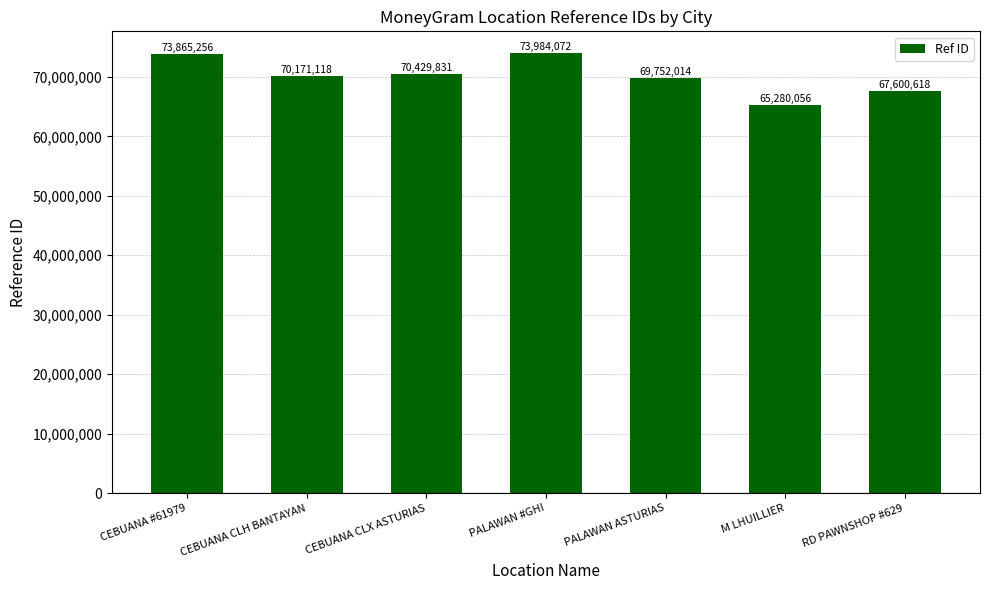

Which label corresponds to the largest value in the chart?

PALAWAN #GHI